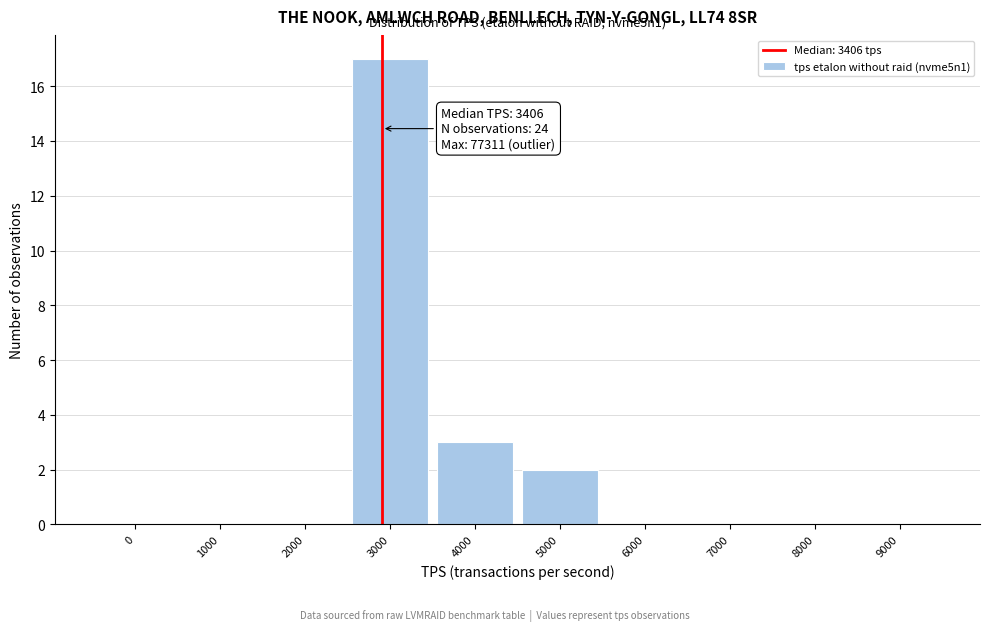

Reading left to right, what are all the values shown in this chart?

0=0	1000=0	2000=0	3000=17	4000=3	5000=2	6000=0	7000=0	8000=0	9000=0